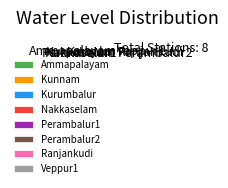

Do Kunnam and Perambalur1 together represent more than half of the pie?

No